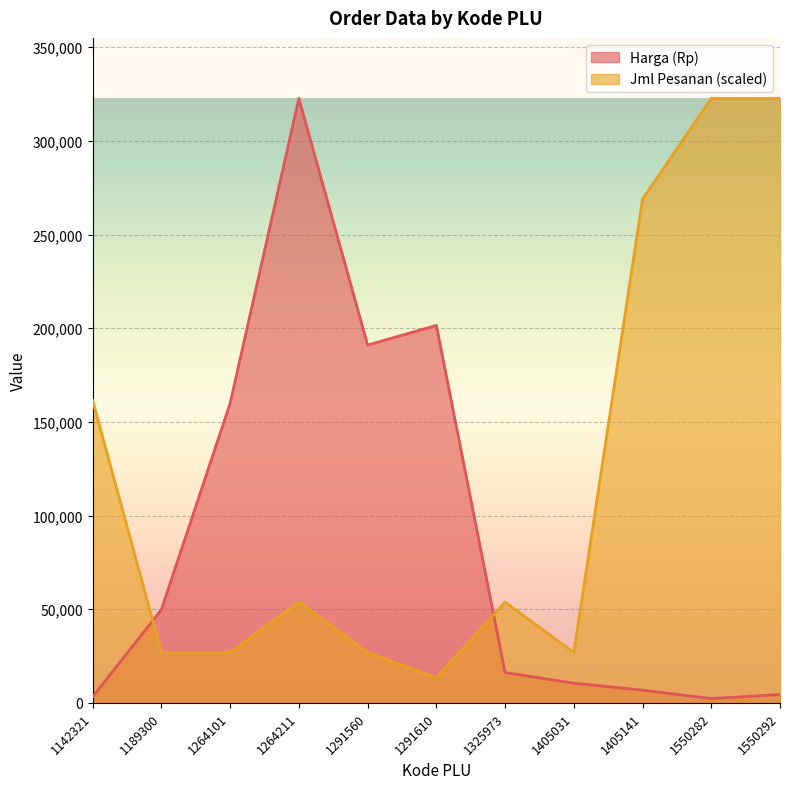

How many data points in Harga (Rp) are above 16200?

5